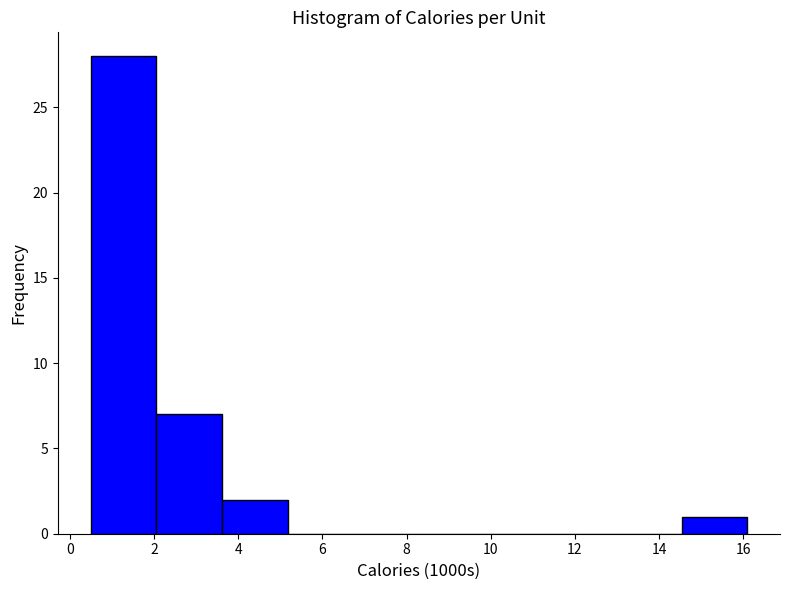

What is the height of the bar covering 2.0 to 3.6 on the x-axis? Neither the bar edges nor the heights are printed on the chart, so give them approximately, as read against the axes.

7